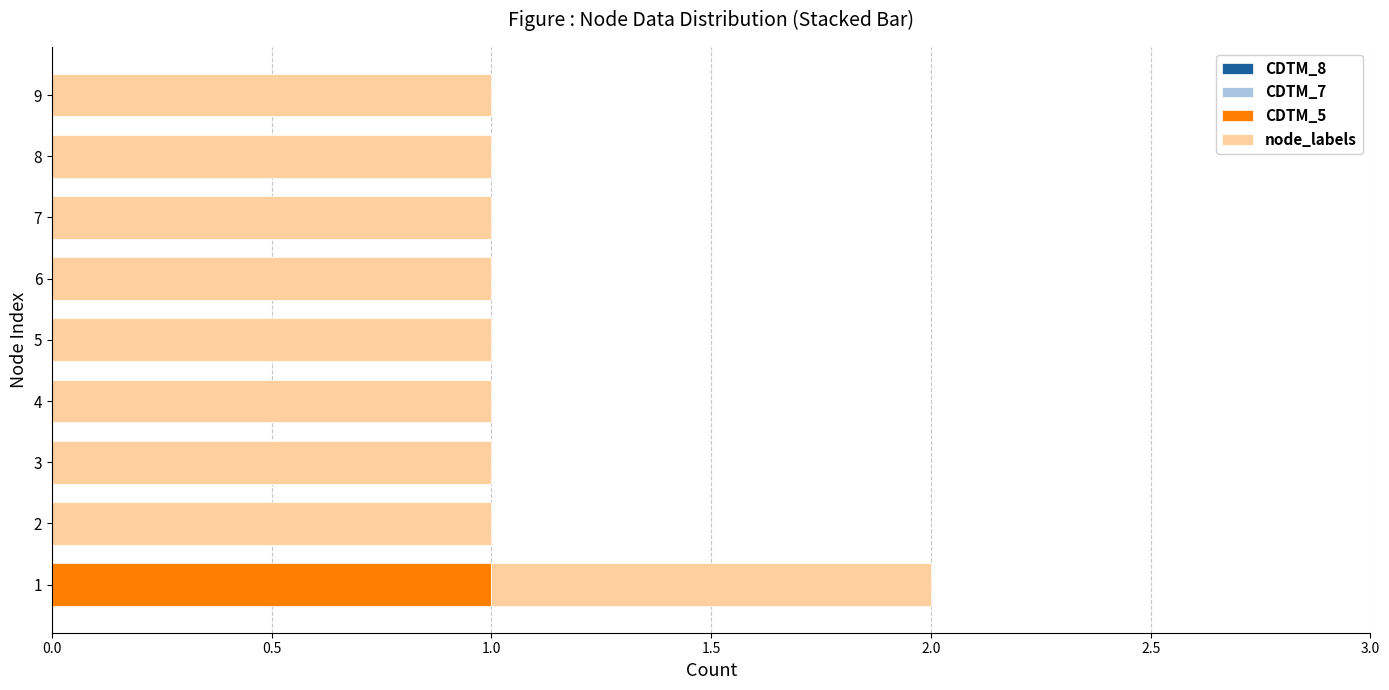

True or false: CDTM_5 has a value of 0 at 2.

True